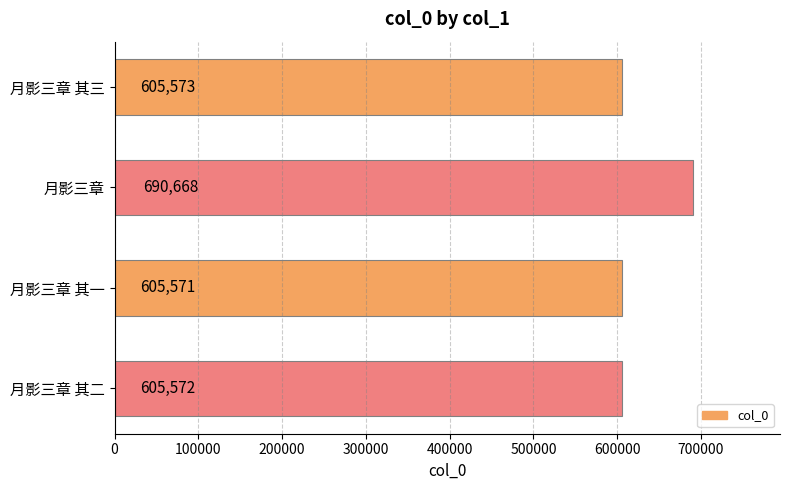

What is the sum of all values?

2507384